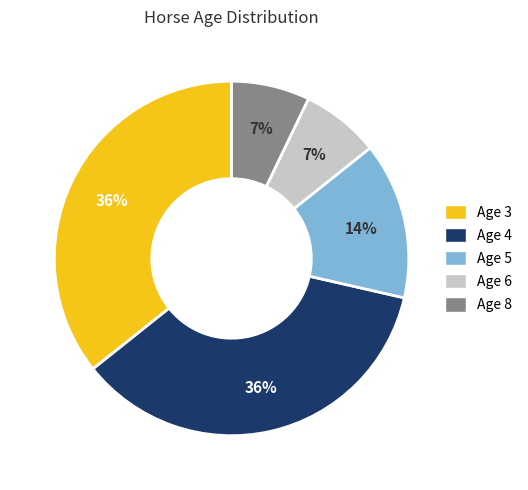

How many slices are in this pie chart?

5